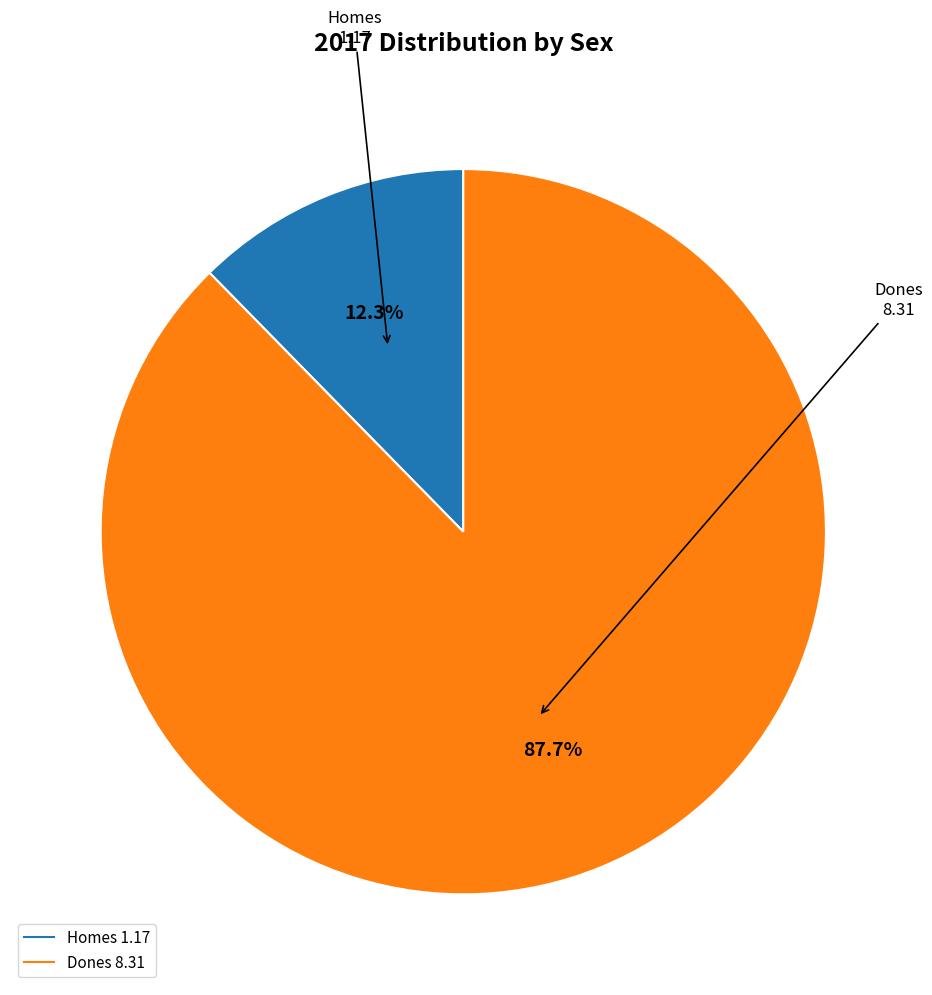

To the nearest percent, what is the difference between the Homes and Dones slice percentages?

75%